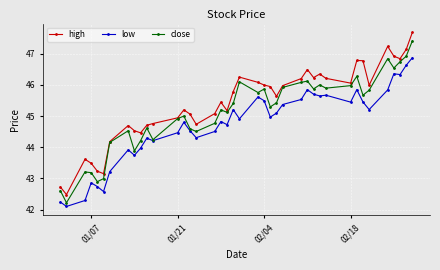

How many data points in low are less than 44?

10